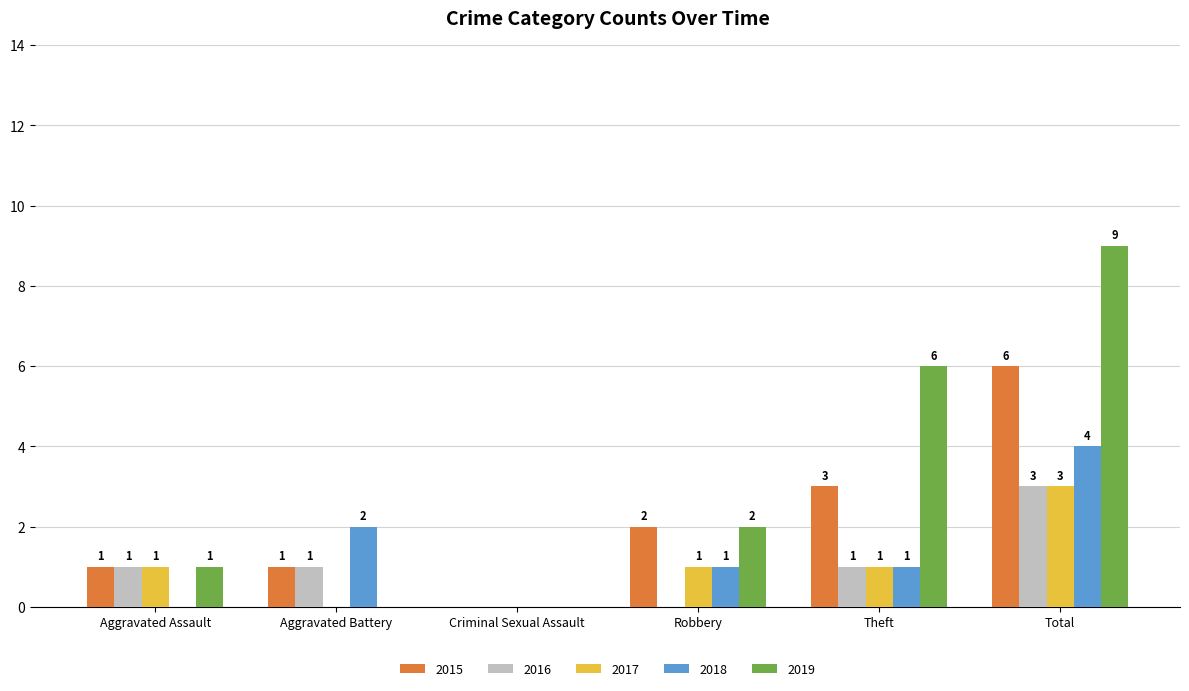

How many groups of bars are there?

6